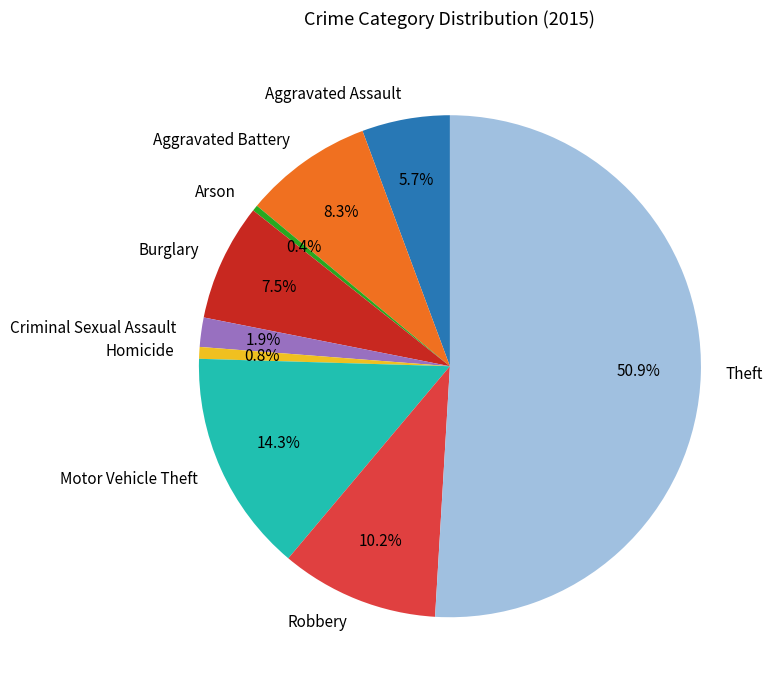

Does Aggravated Assault account for over 50% of the chart?

No